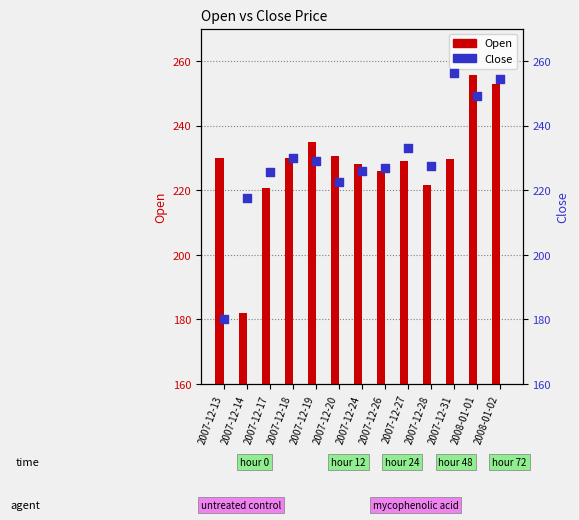

At which category is the sum across all series the highest?

2008-01-02